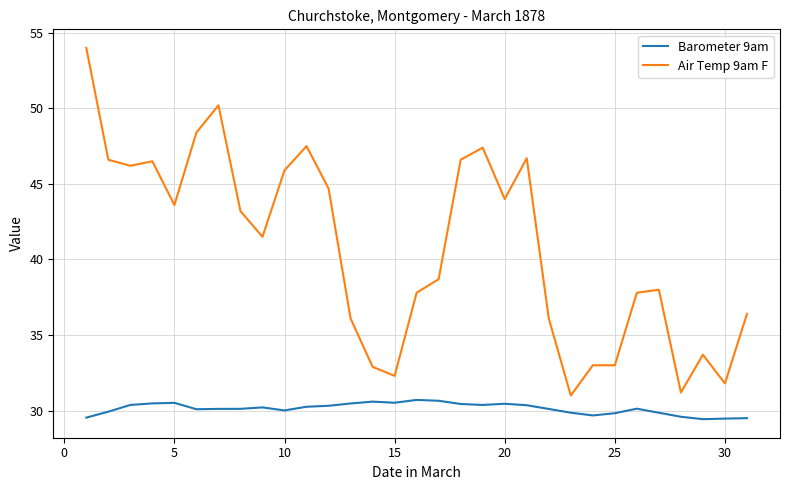

What is the maximum value shown in the chart?

54.0